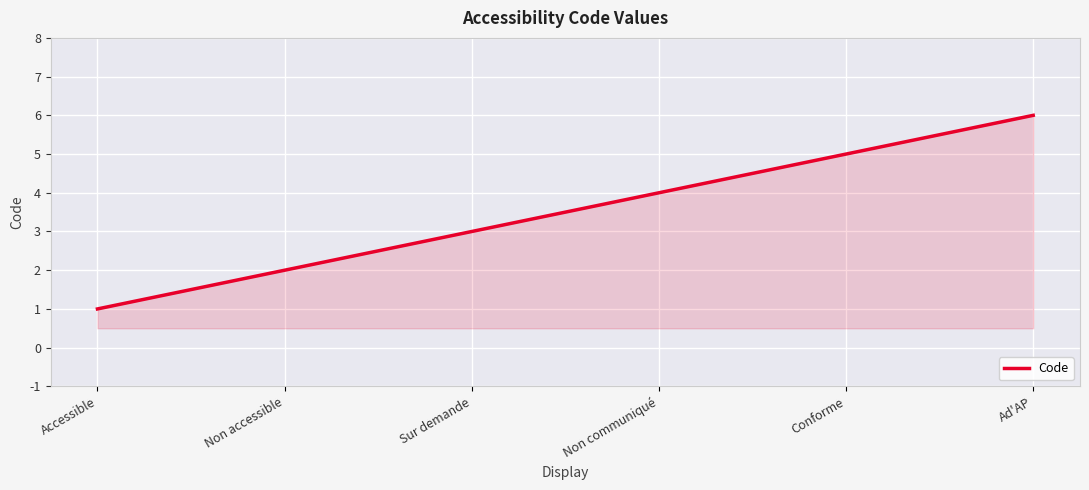

What is the sum of the values at Accessible and Non accessible?

3